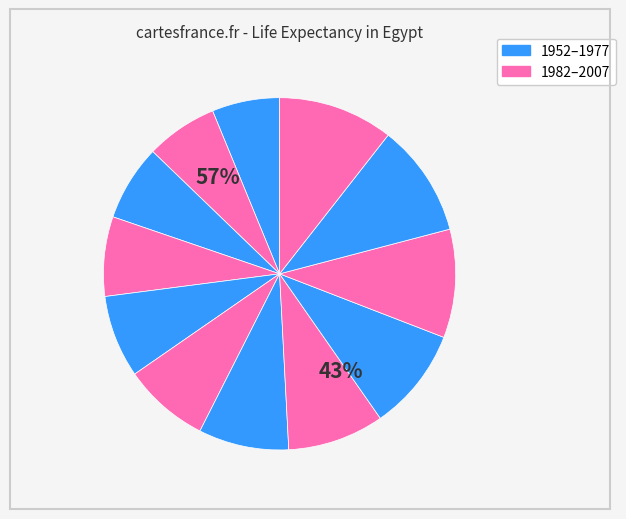

What is the total percentage of 1962 and 1987?

15.8%